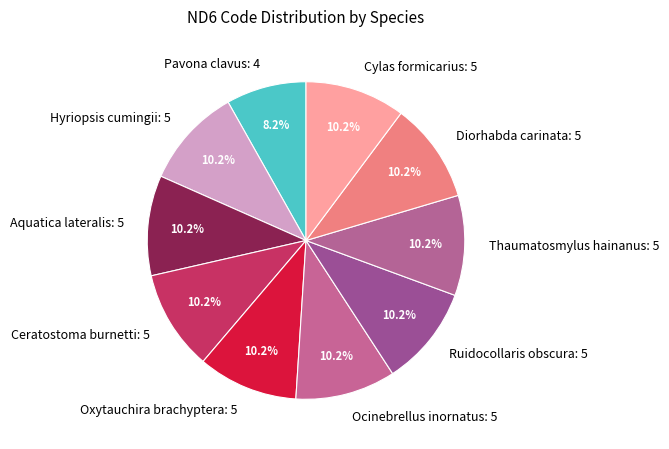

Is Ceratostoma burnetti the majority of the pie?

No